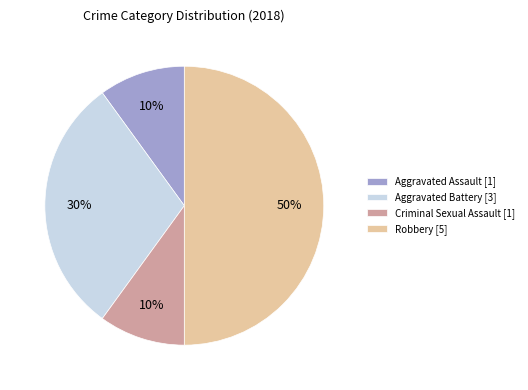

To the nearest percent, what is the difference between the Robbery [5] and Criminal Sexual Assault [1] slice percentages?

40%